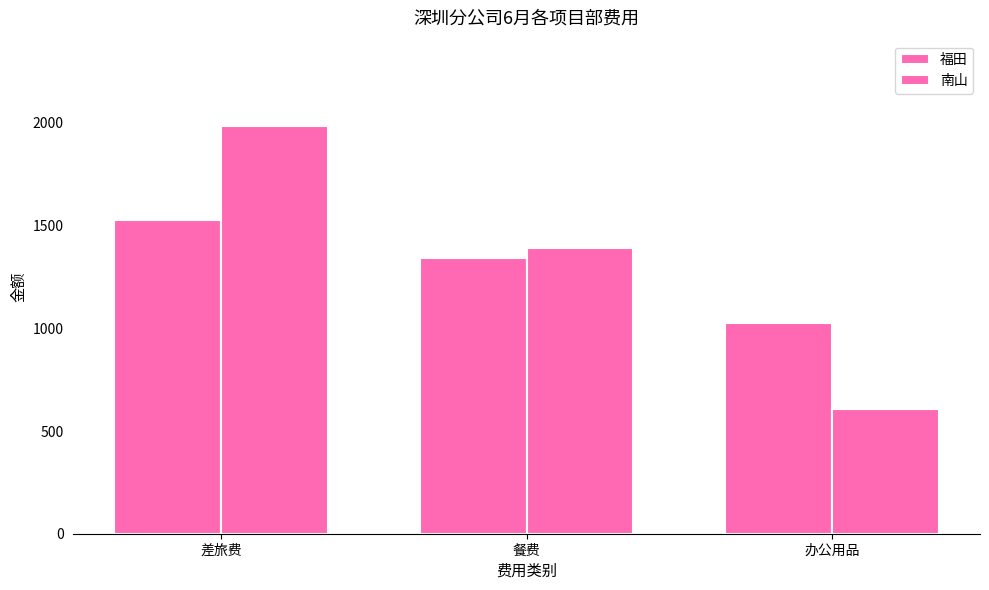

At which category is the sum across all series the highest?

差旅费